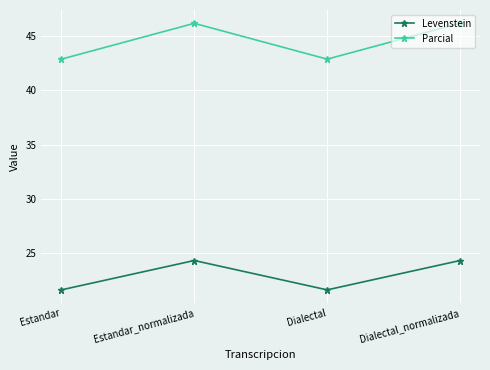

Reading left to right, transcribe all the data shown in this chart.

Levenstein: Estandar=21.6	Estandar_normalizada=24.3	Dialectal=21.6	Dialectal_normalizada=24.3
Parcial: Estandar=42.9	Estandar_normalizada=46.2	Dialectal=42.9	Dialectal_normalizada=46.2